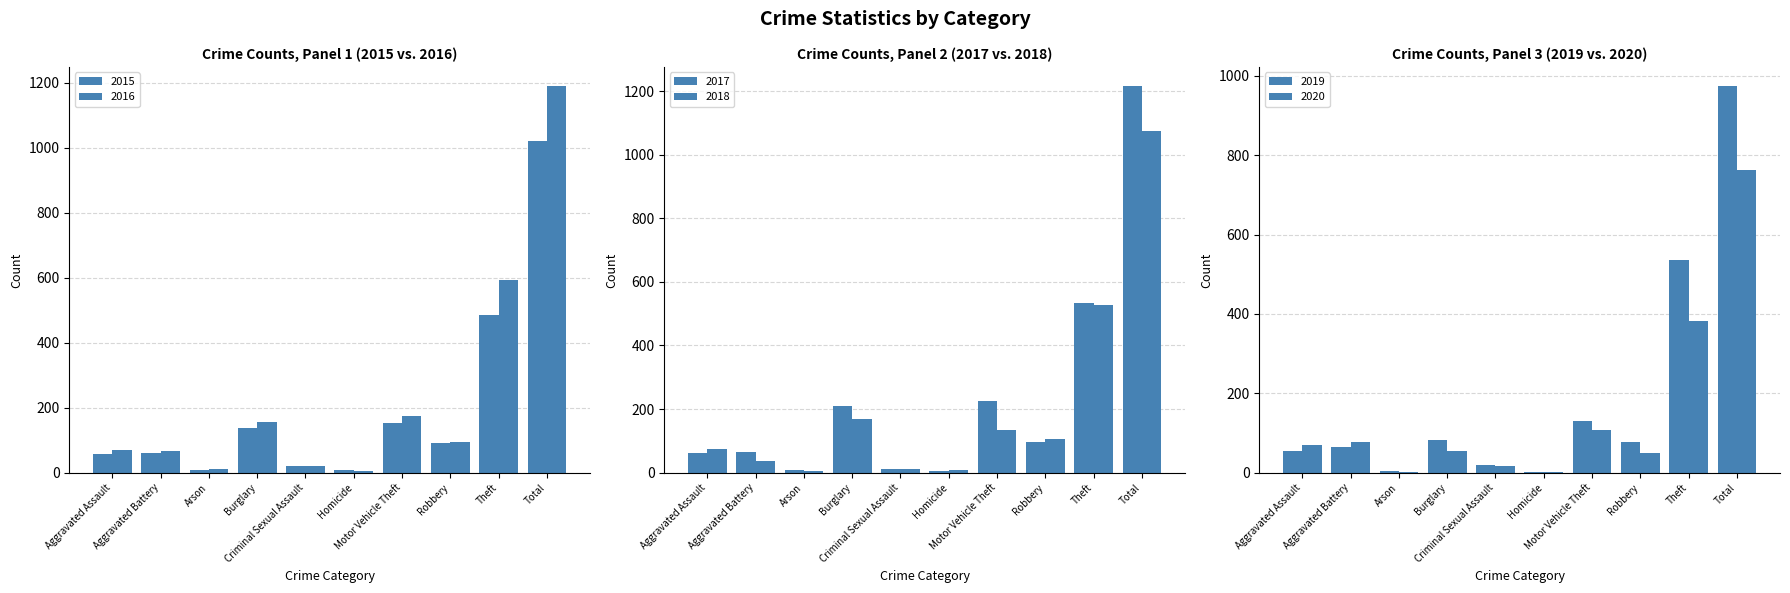

What is the approximate value of 2020 at Aggravated Battery, to the nearest 50?

100